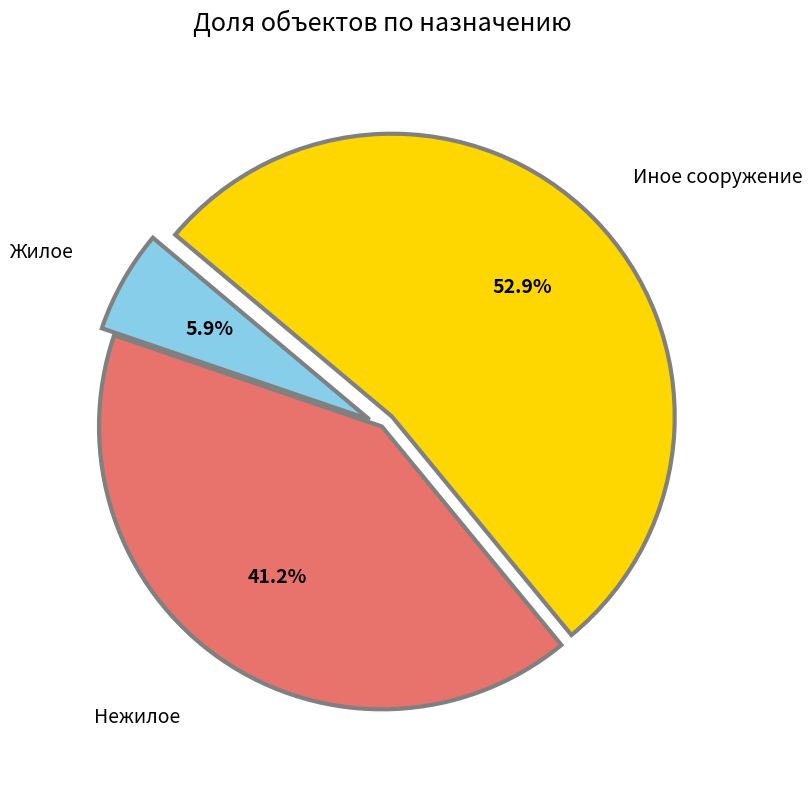

Is there any slice that represents more than half of the pie?

Yes